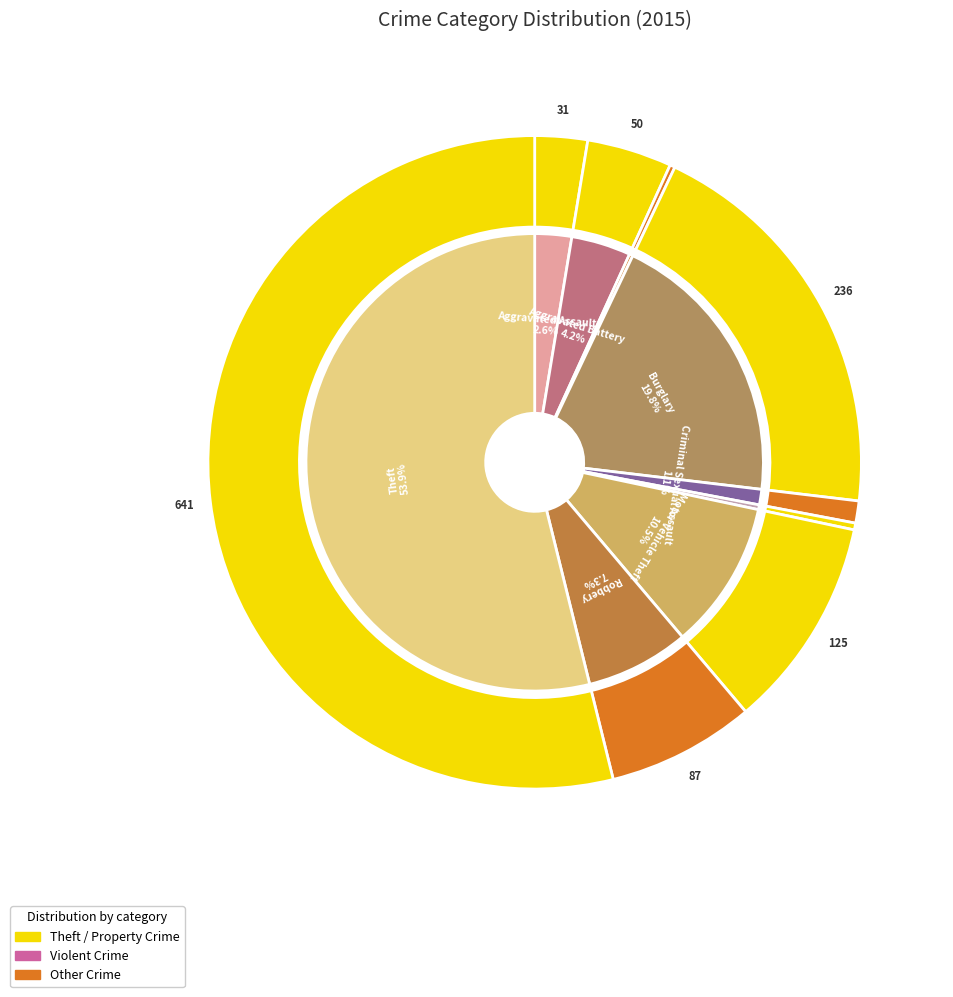

How many segments does this pie chart have?

9